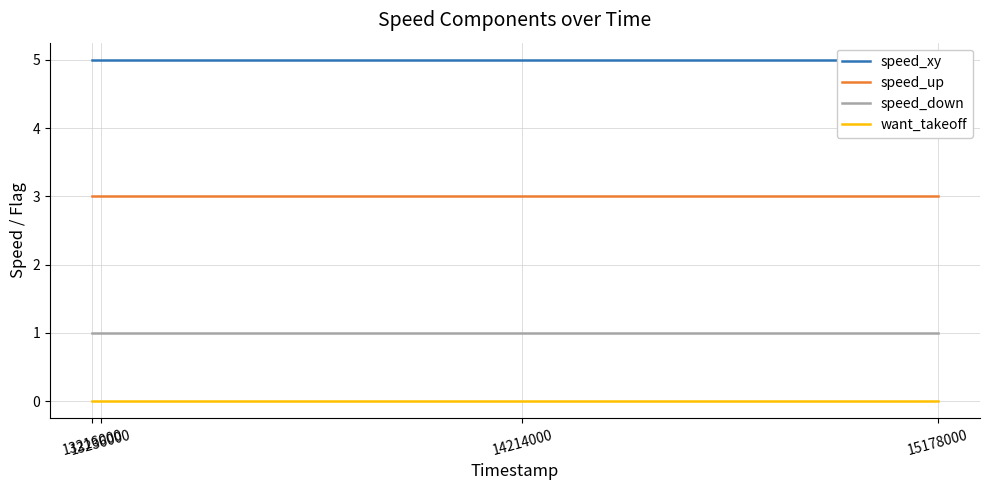

Between 14214000 and 15178000, which is larger?

14214000